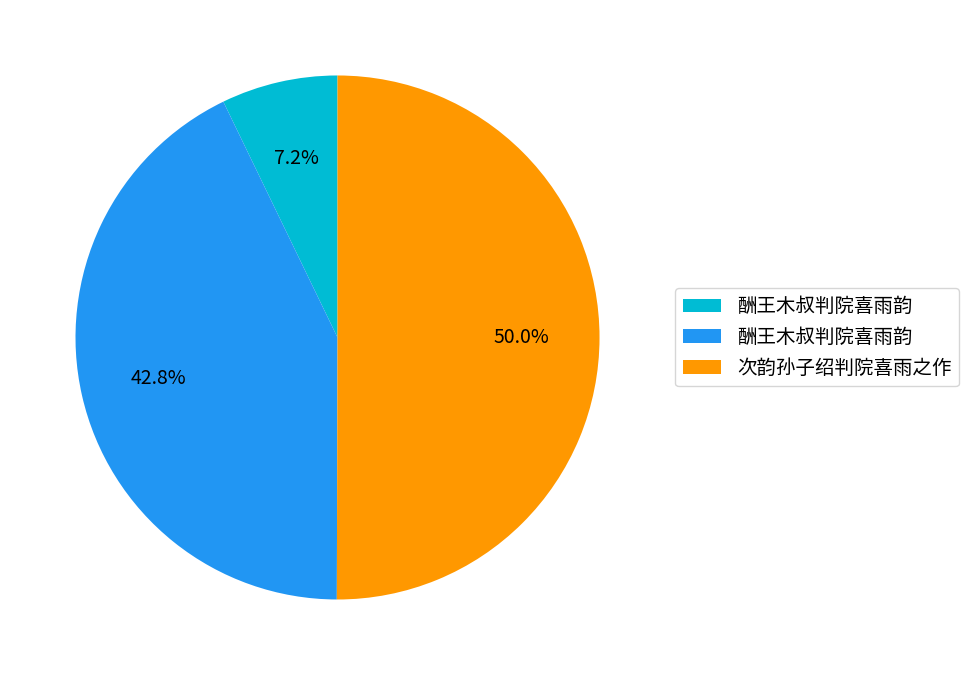

How many segments does this pie chart have?

3